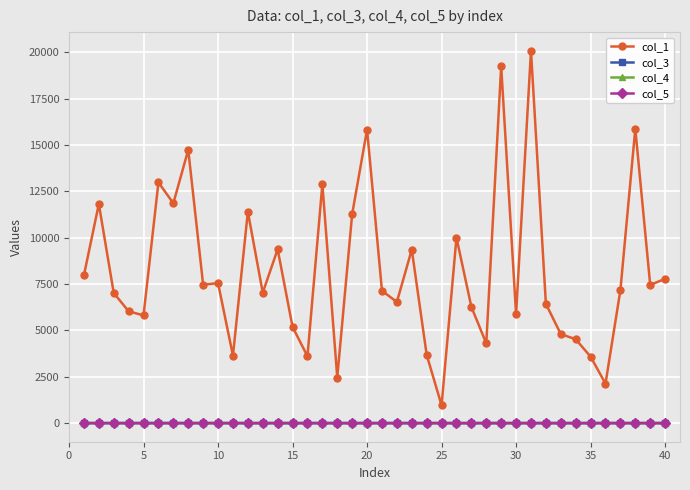

True or false: col_1 and col_5 intersect in this chart.

False